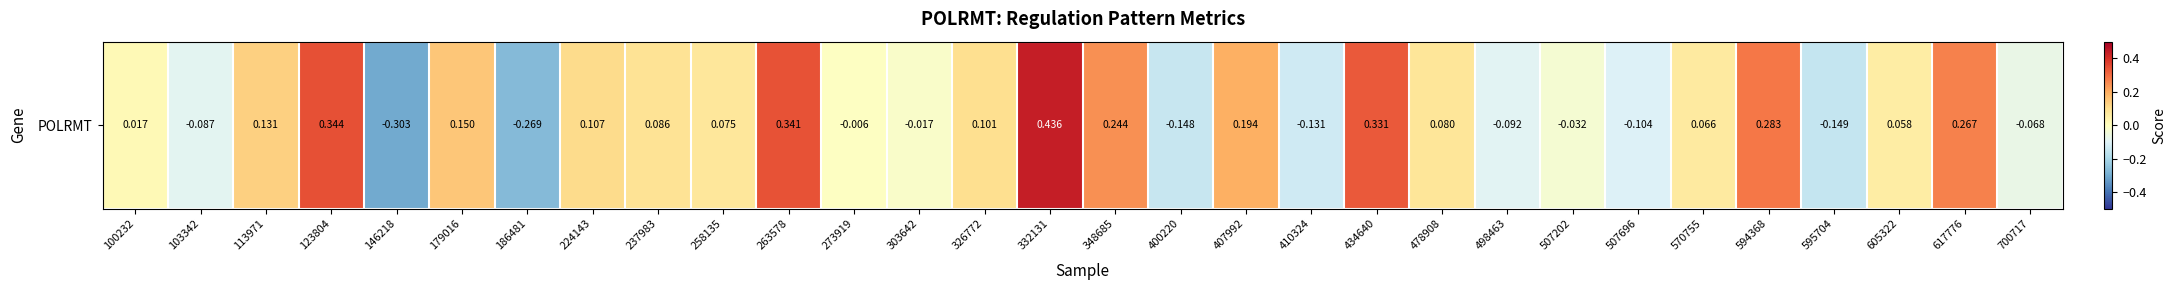

At which label is the value closest to 0?

273919